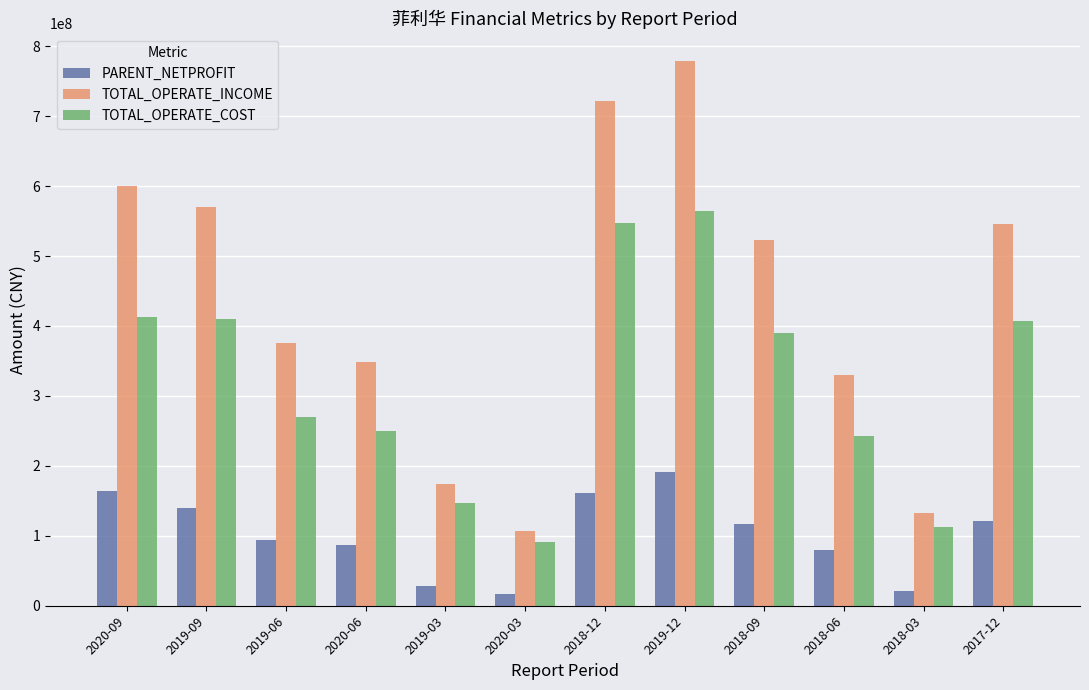

What position from the right is 2019-06?

10